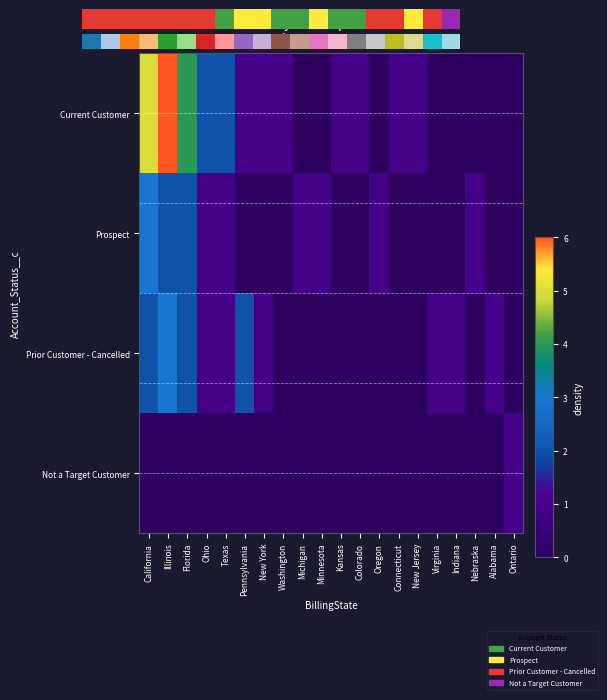

At which label is Prior Customer - Cancelled closest to 1?

Ohio